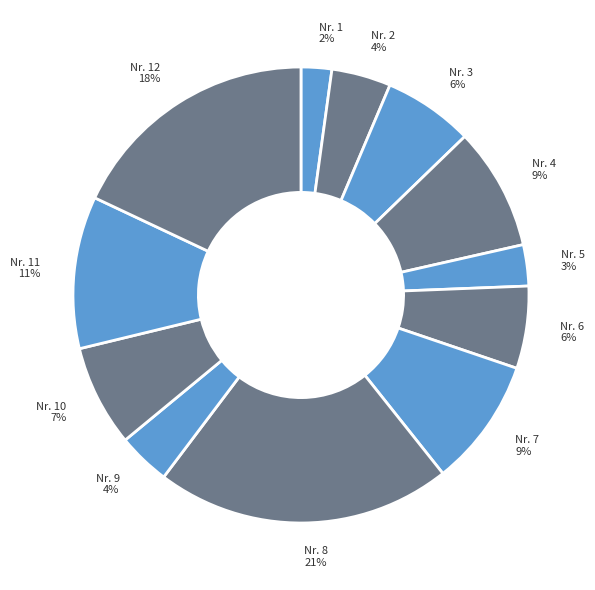

What is the largest slice in the pie chart?

Nr. 8 21%